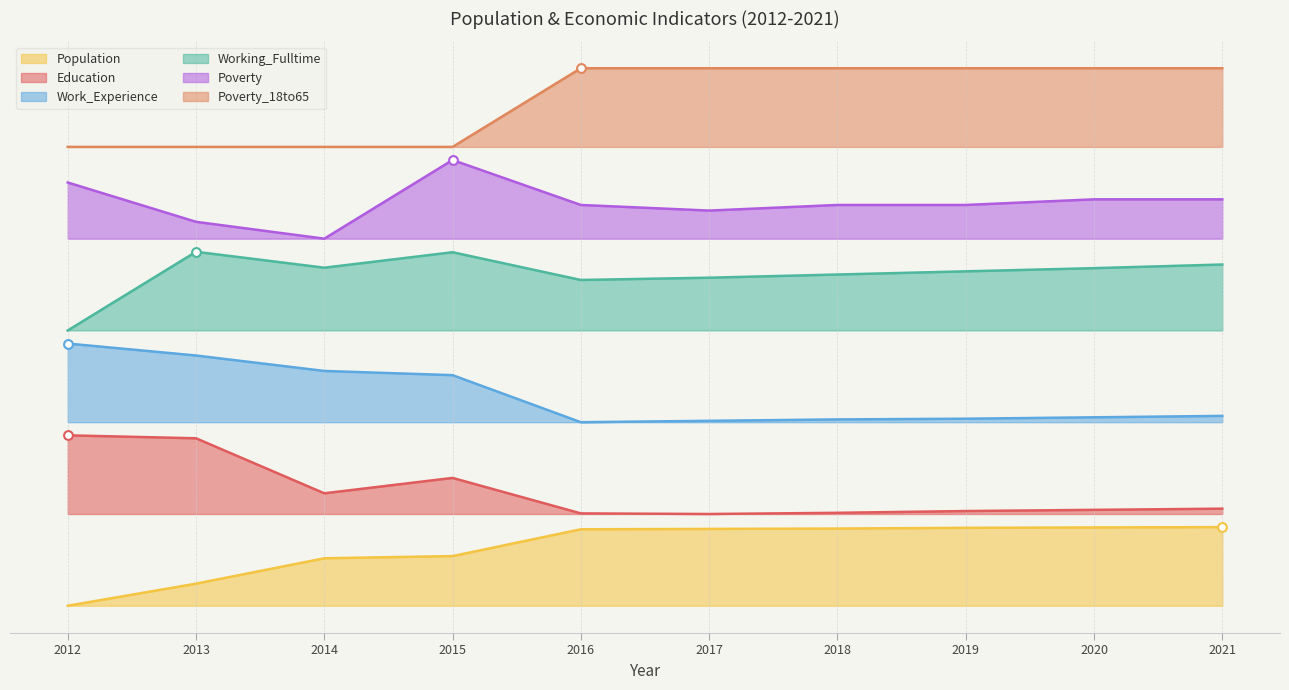

Is the value of Work_Experience at 2018 greater than the value of Education at 2013?

Yes